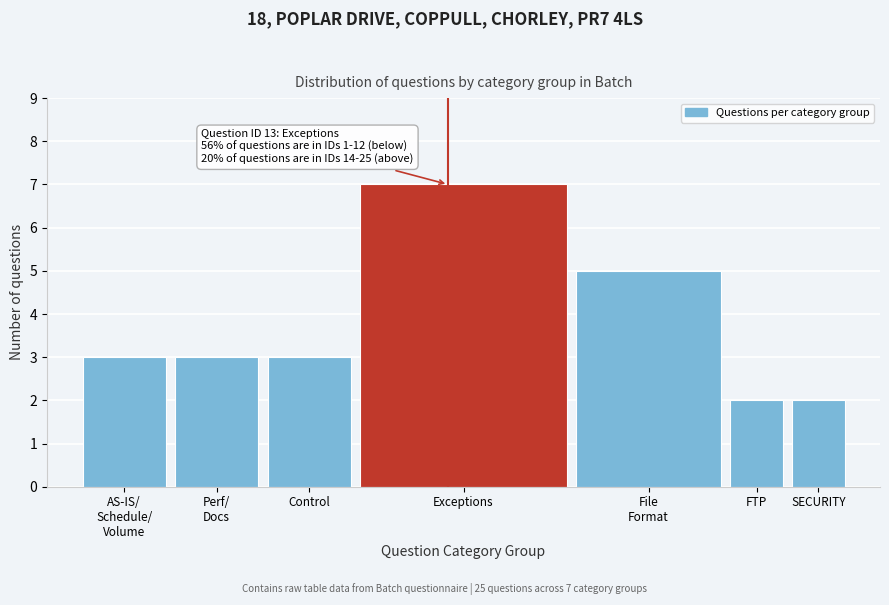

Reading right to left, extract all data points from this chart.

2	2	5	7	3	3	3